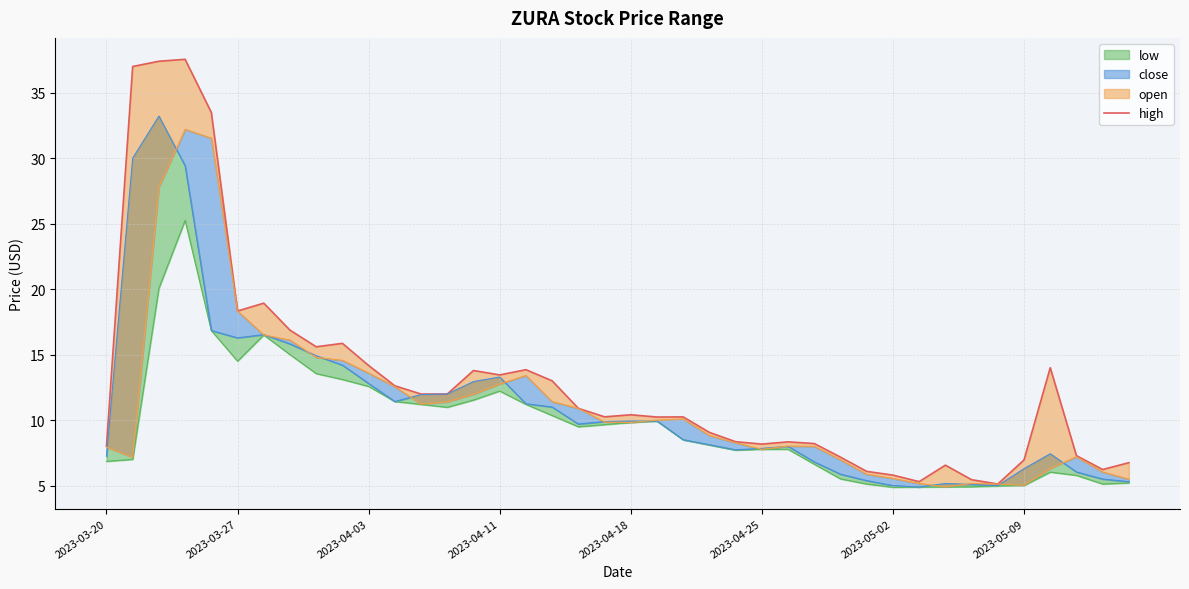

The value at 2023-04-03 is 60.1. True or false?

False